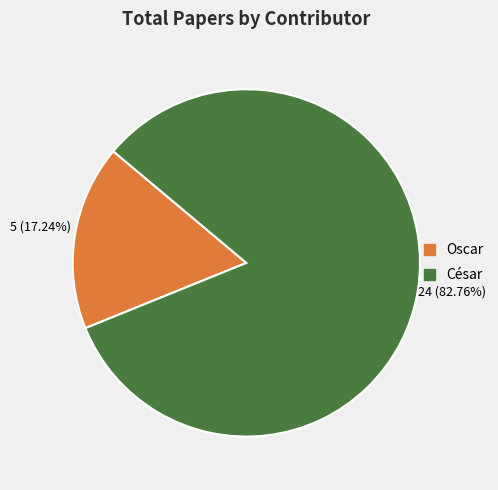

What is the largest slice in the pie chart?

César